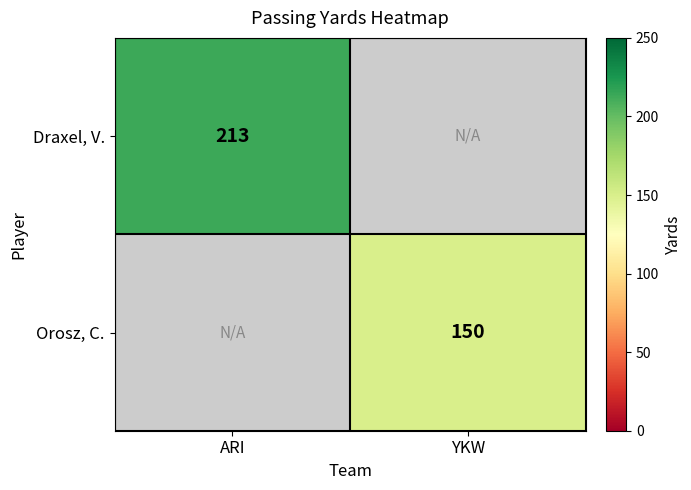

What is the smallest value displayed?

150.0